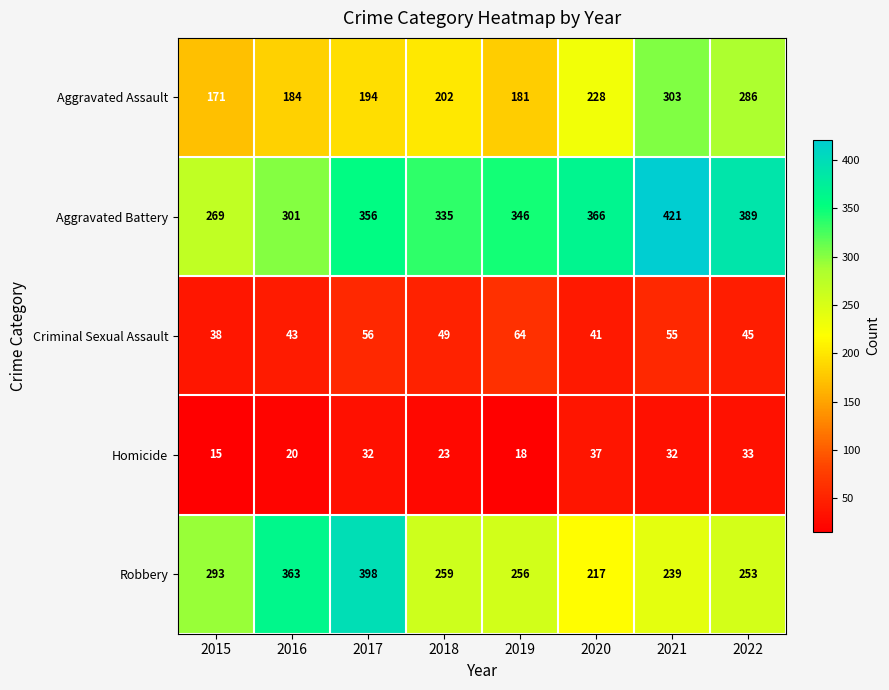

At which label does Robbery first exceed 259?

2015